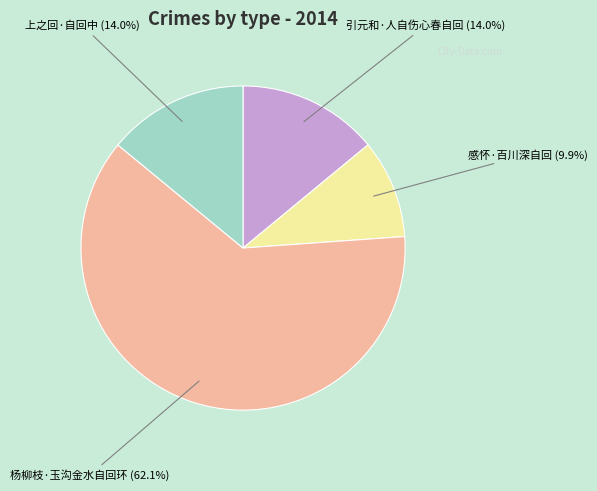

Does any single category account for the majority?

Yes